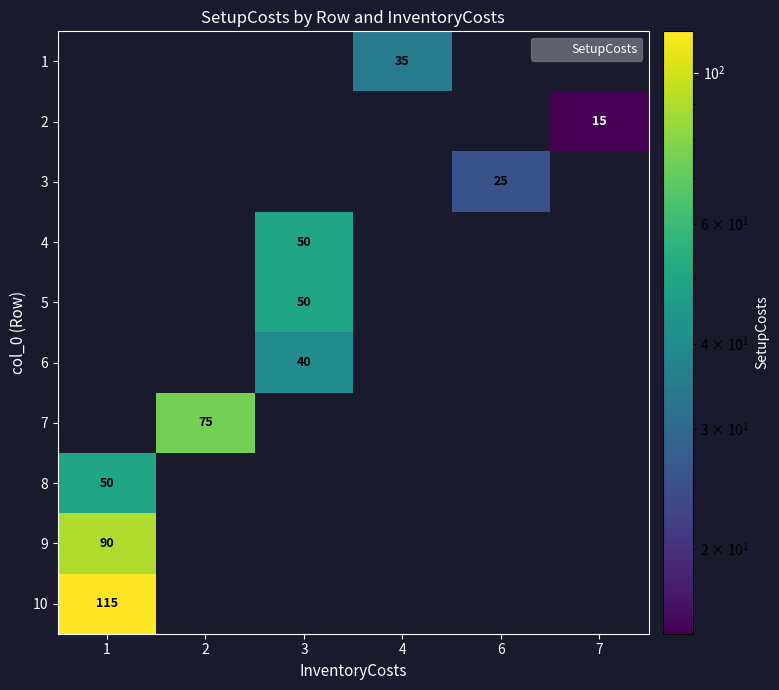

What is the greatest value displayed?

115